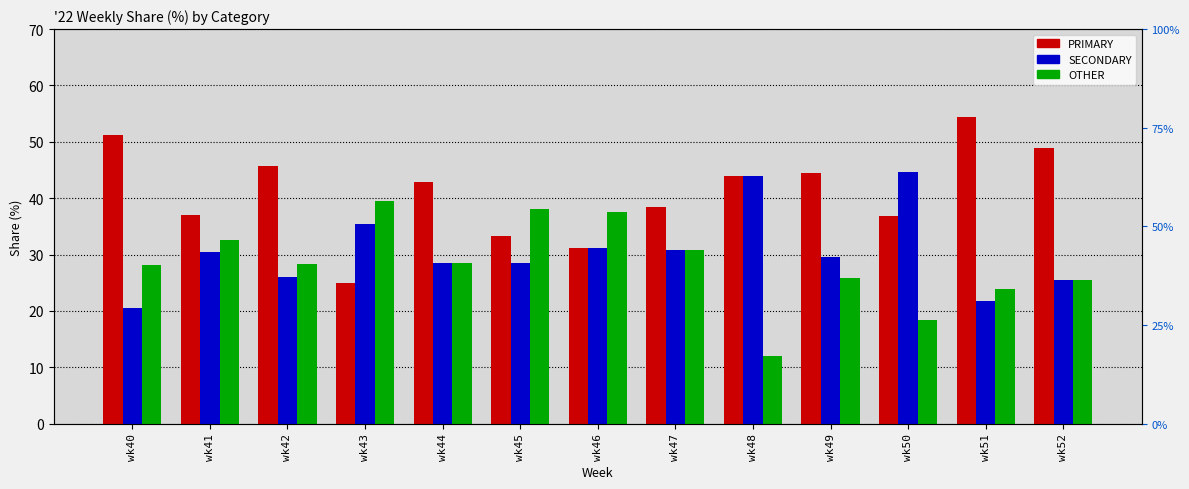

Is the value of SECONDARY at wk52 greater than the value of OTHER at wk51?

Yes